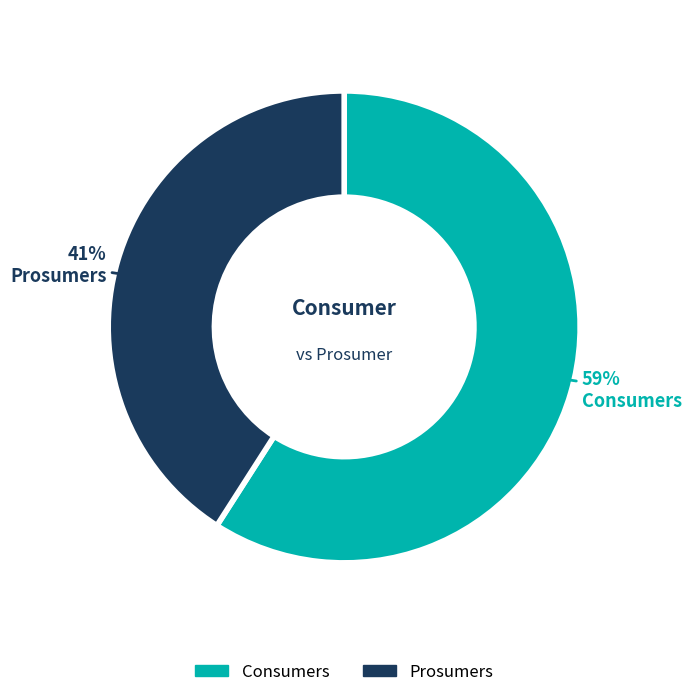

Rank the categories by value from lowest to highest.

Prosumers, Consumers